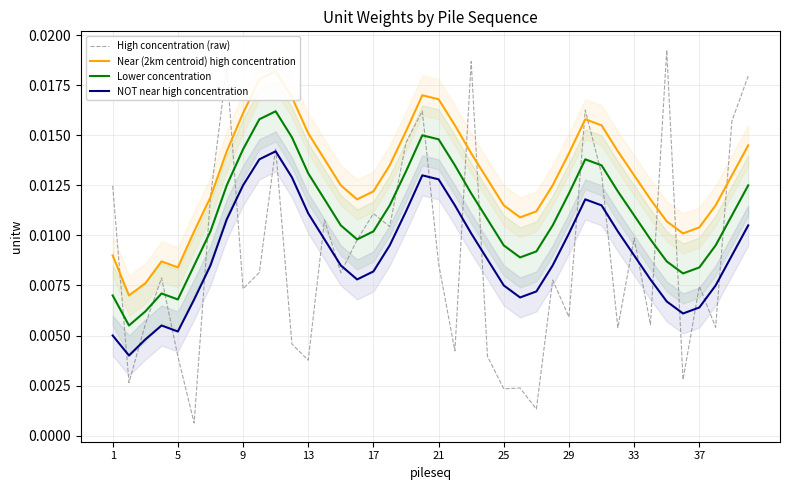

True or false: Lower concentration and NOT near high concentration cross at least once.

False